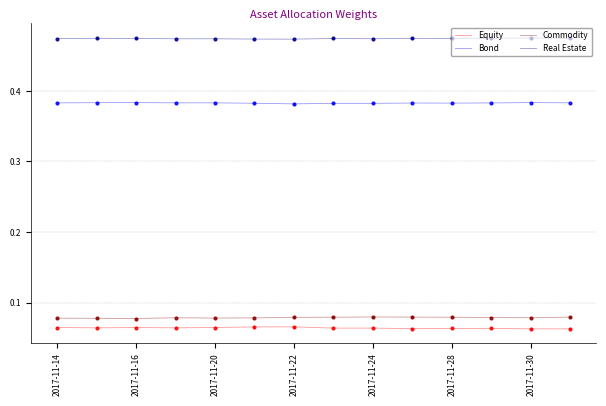

True or false: Equity and Bond cross at least once.

False